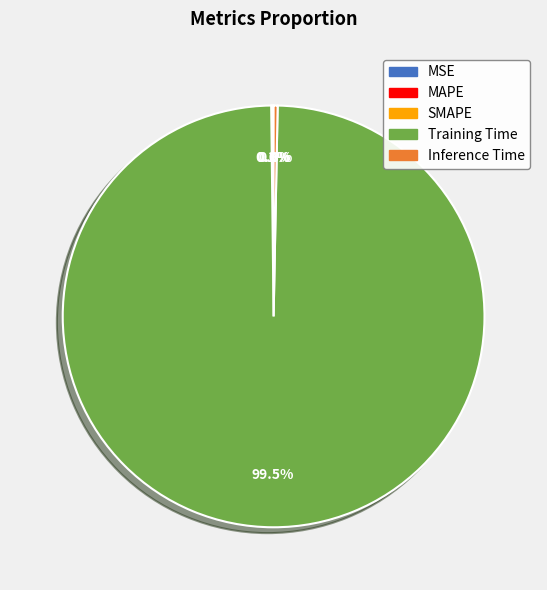

What is the largest slice in the pie chart?

Training Time